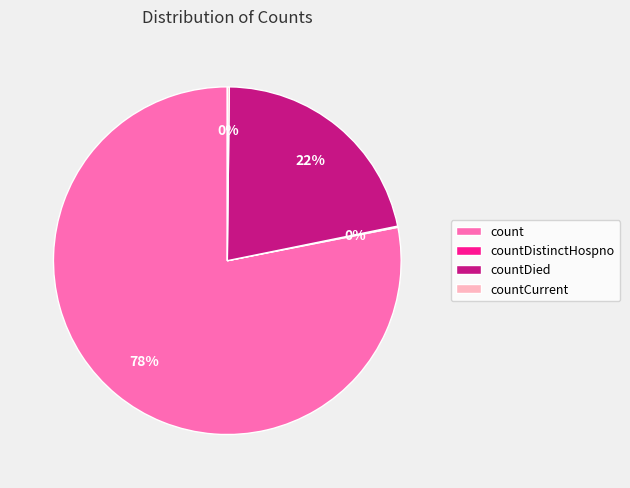

Is countDied the majority of the pie?

No